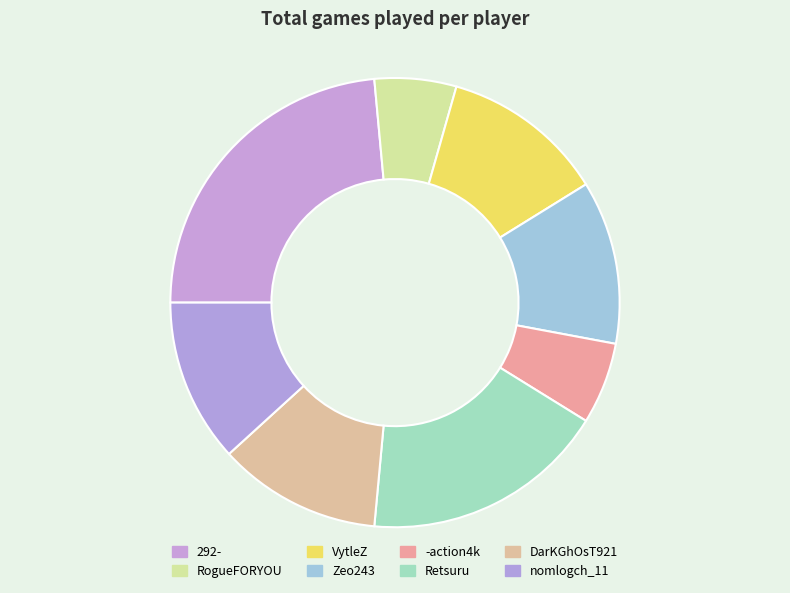

Count the number of slices in the pie.

8